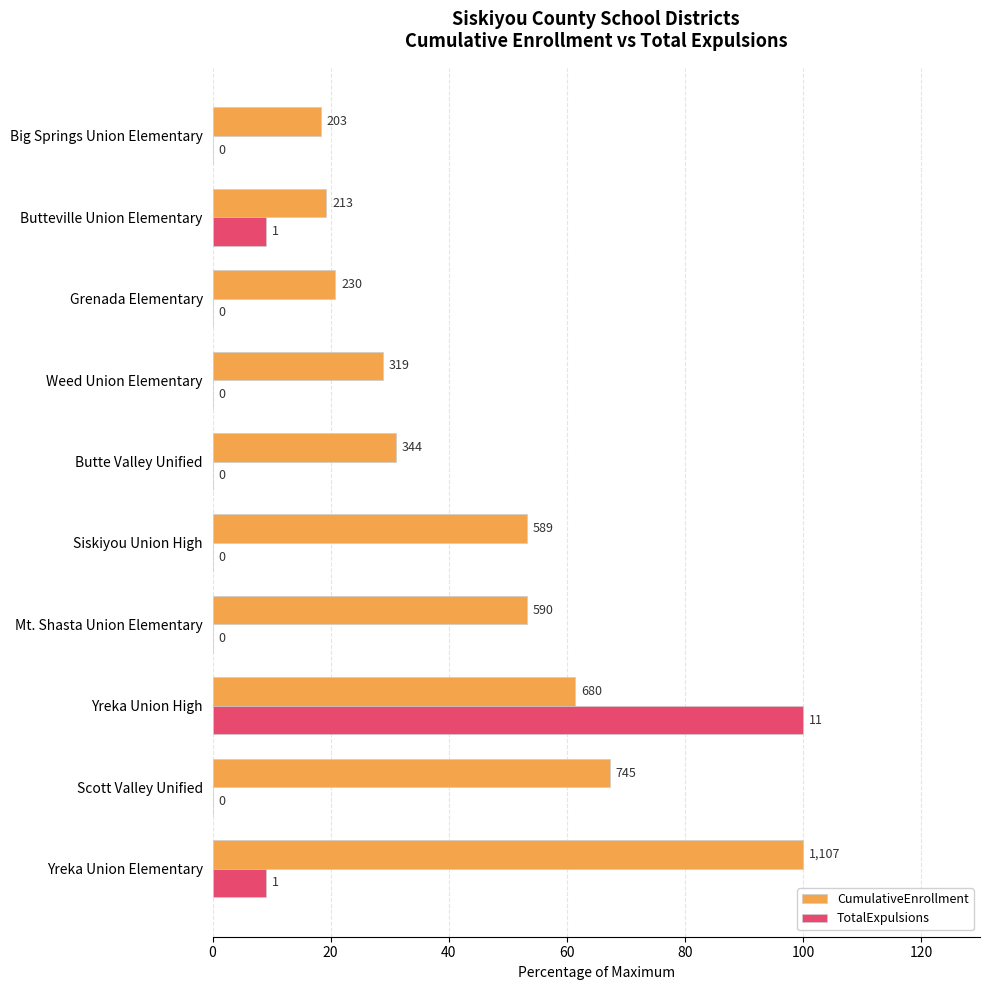

What are all the series names shown in the legend?

CumulativeEnrollment, TotalExpulsions